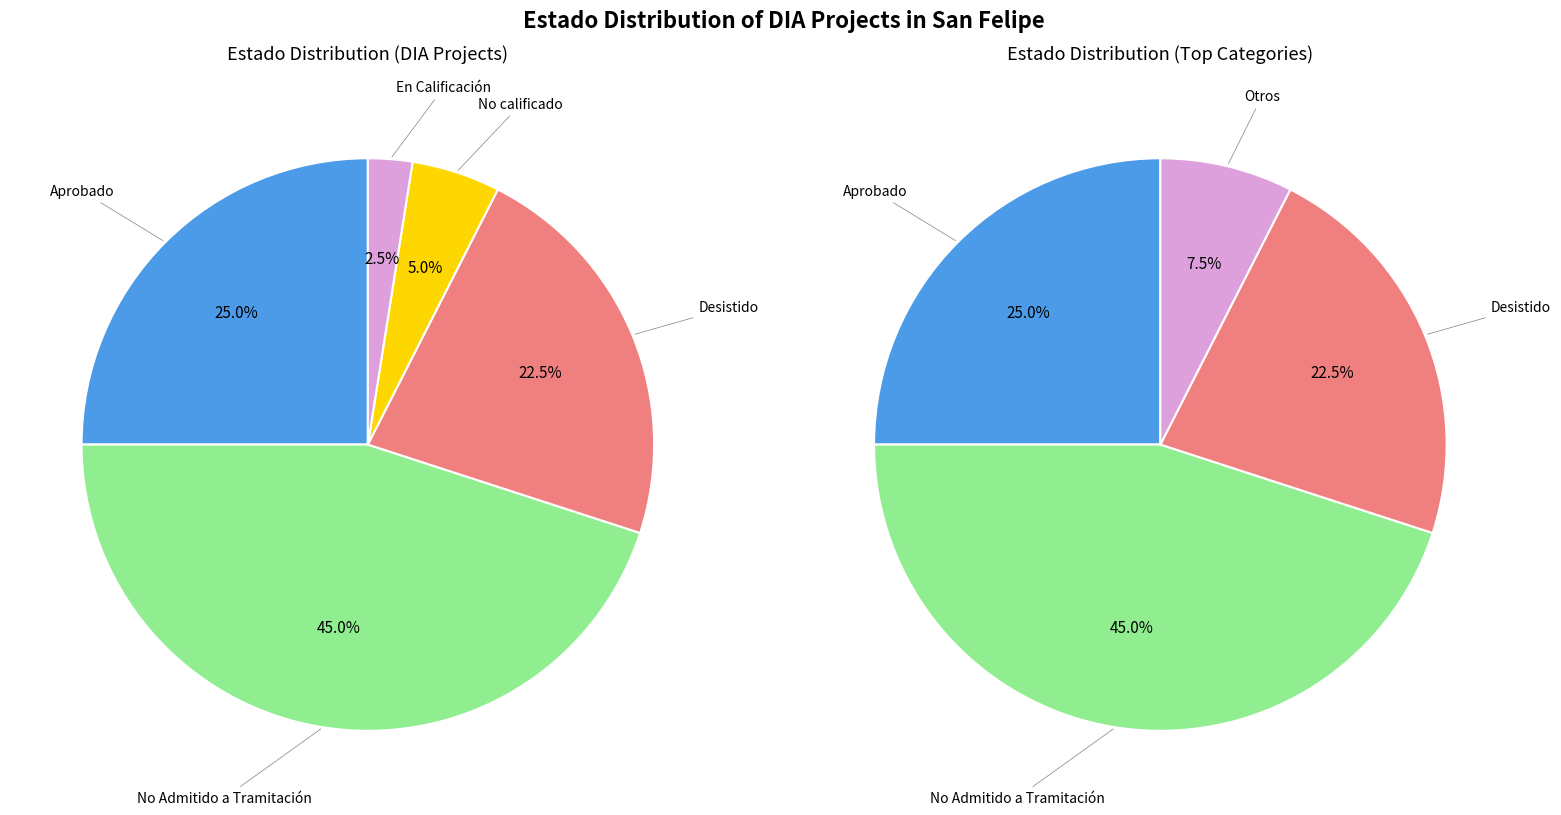

How many segments does this pie chart have?

5